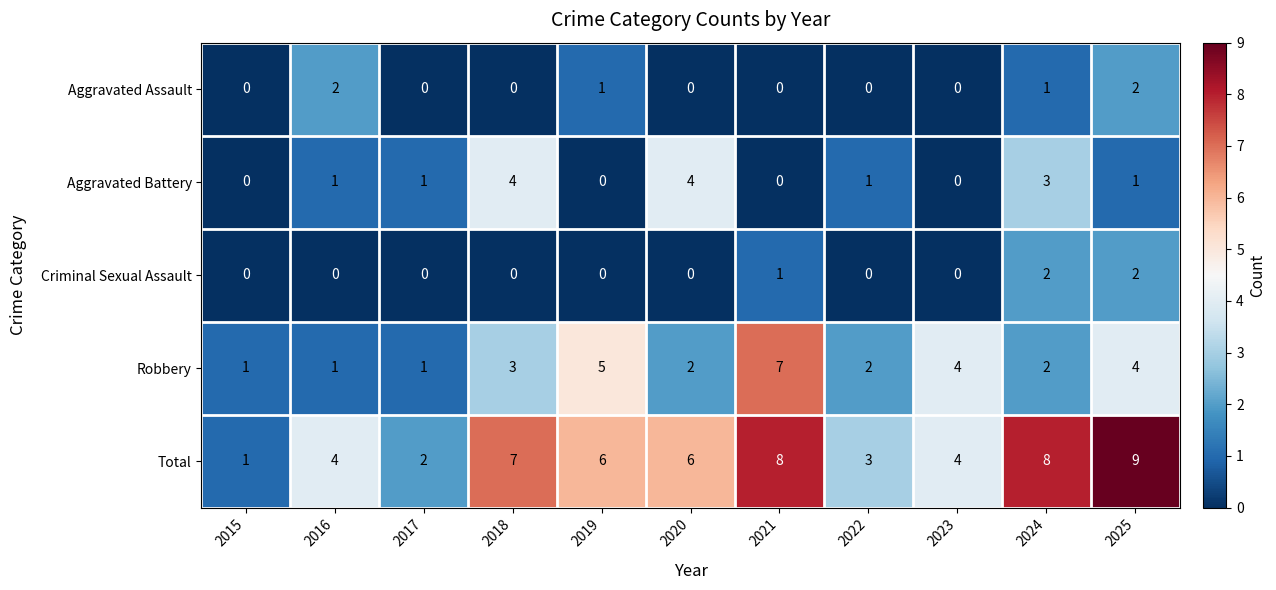

Which category has the highest value across all series?

2025